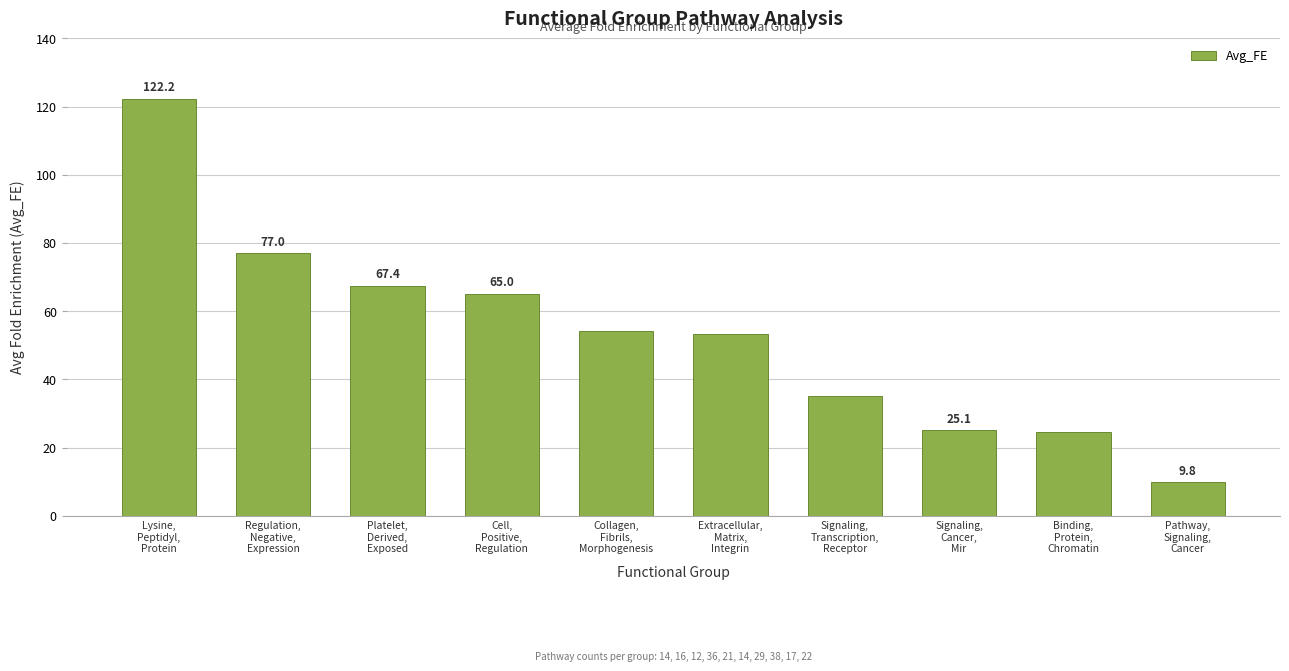

What is the label of the 7th bar from the left?

Signaling,
Transcription,
Receptor